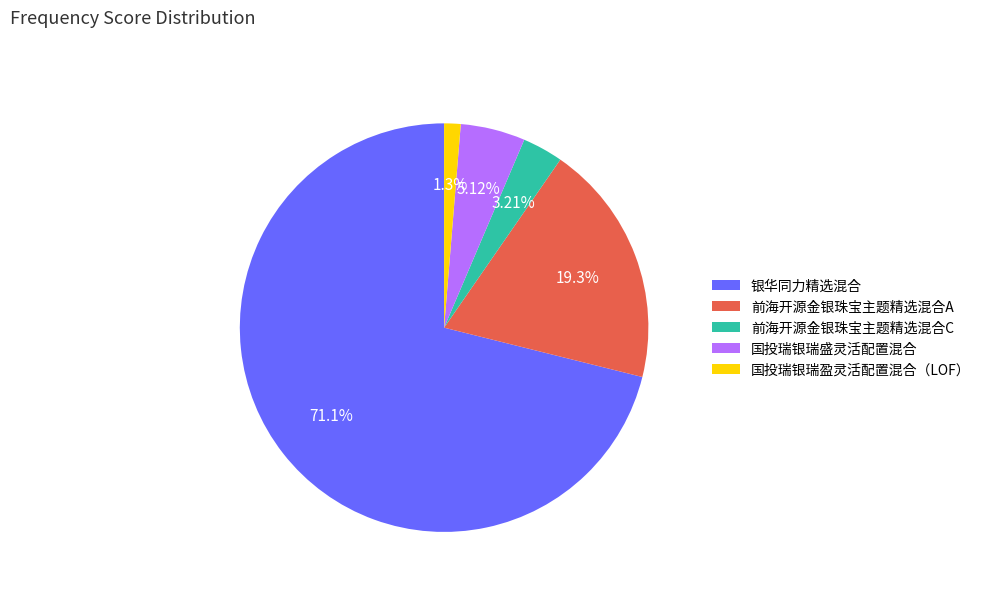

Is there a majority slice in this chart?

Yes